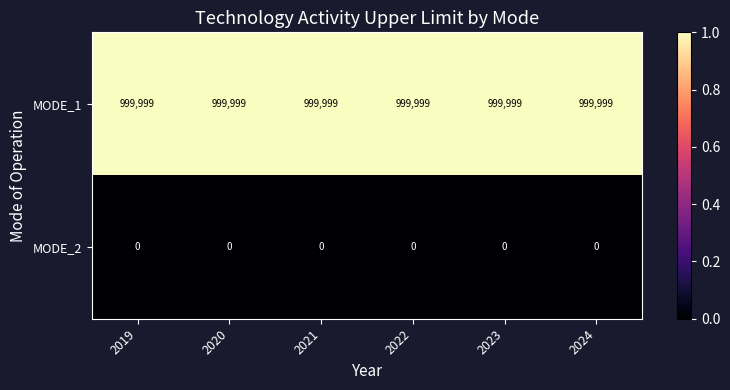

What is the difference between the highest and lowest values at 2019?

999999